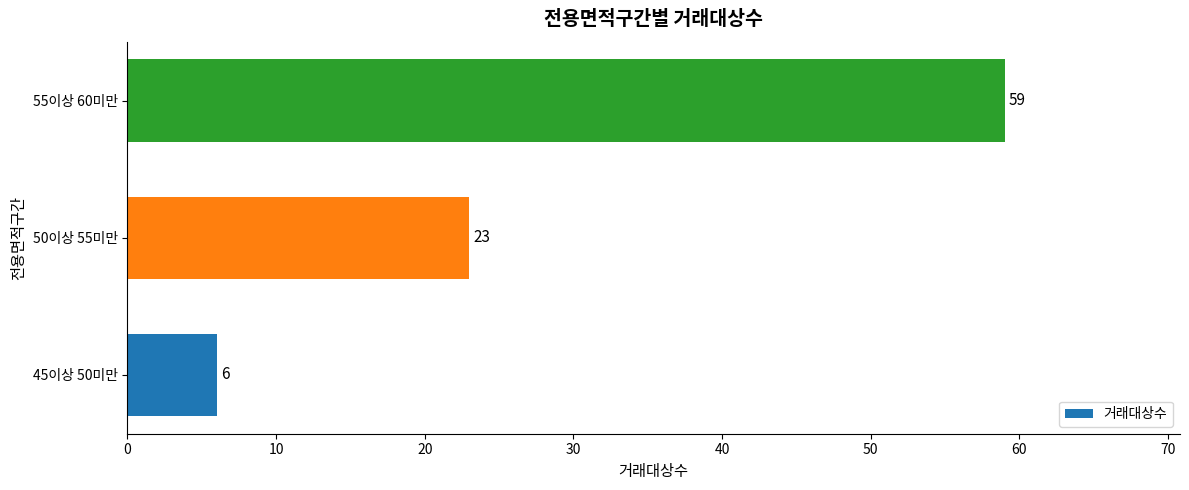

How many data points are less than 23?

1